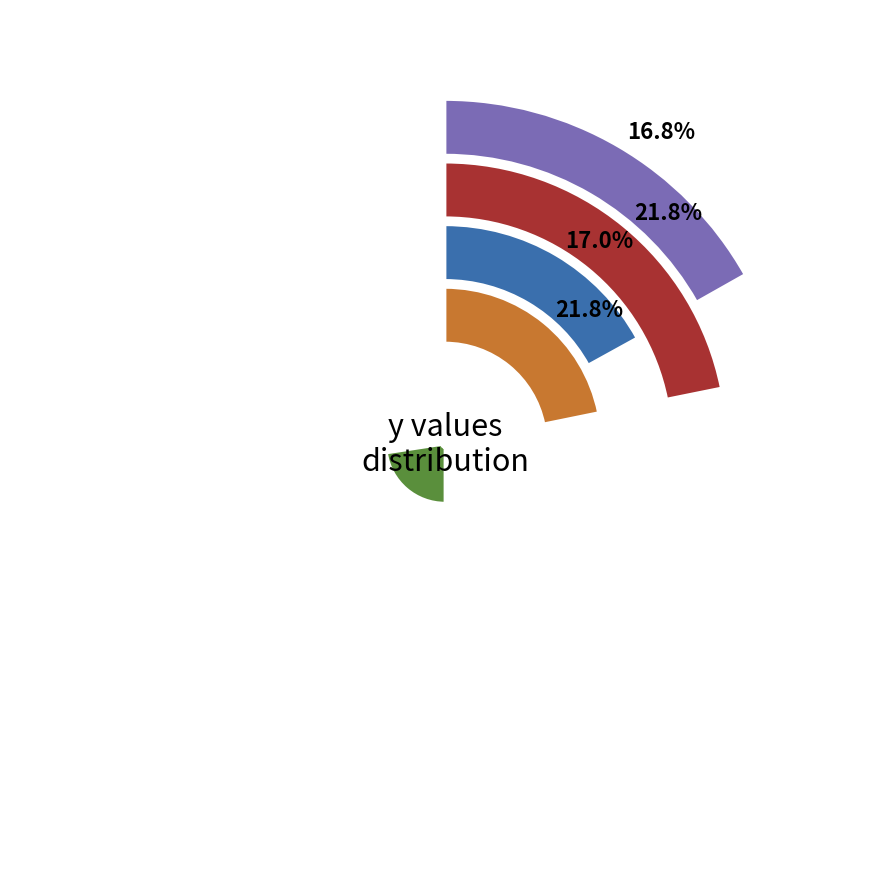

What is the largest slice in the pie chart?

4